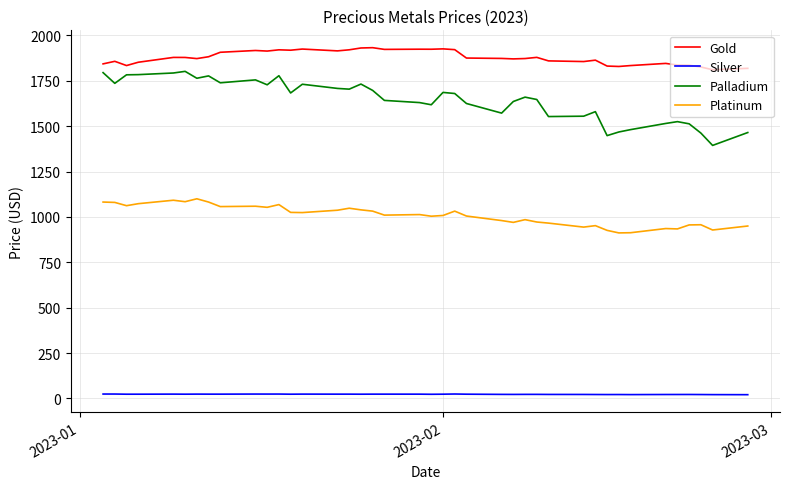

Does the chart have visible grid lines?

Yes